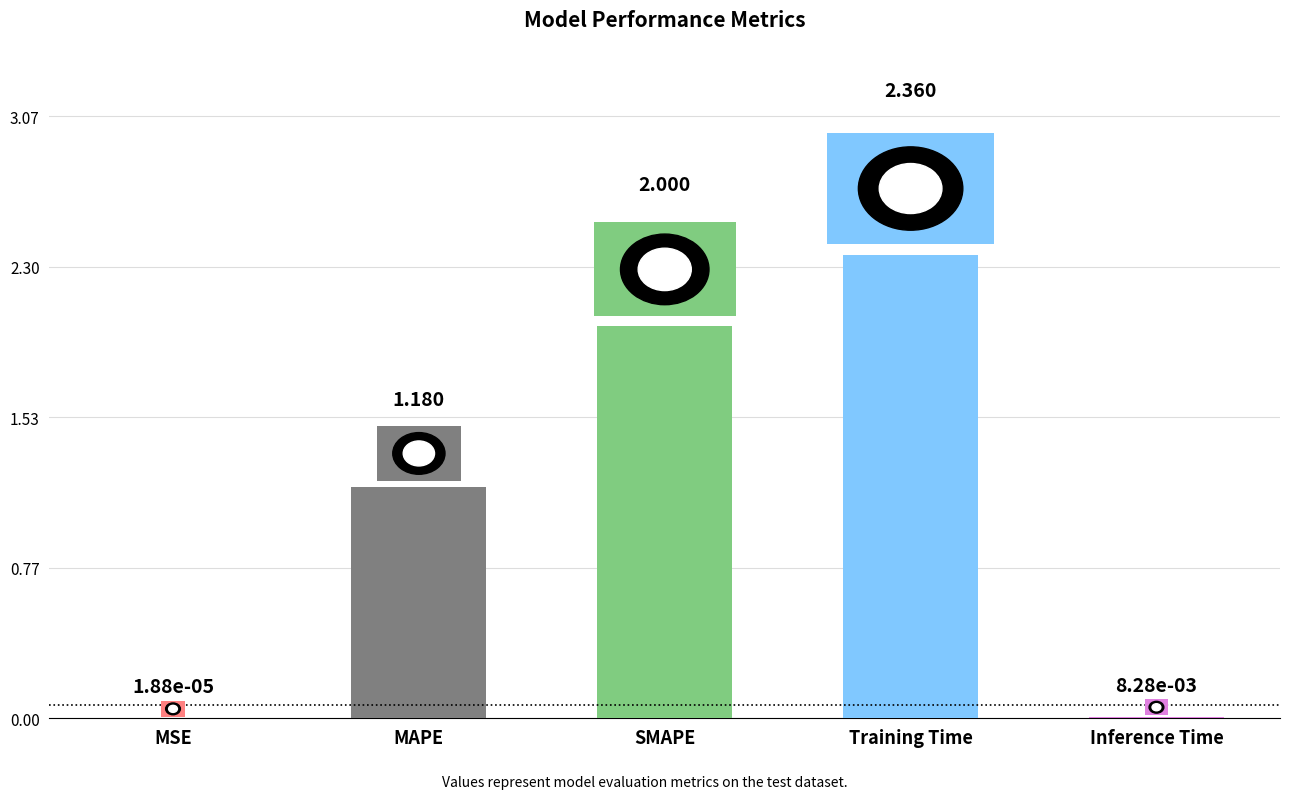

Are the bars horizontal?

No